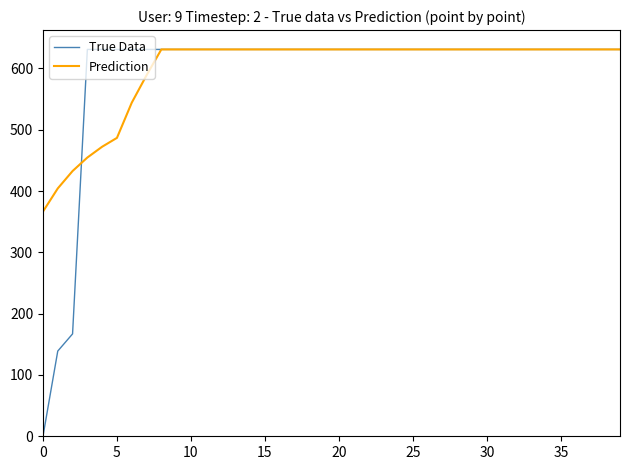

How many lines are shown in the chart?

2